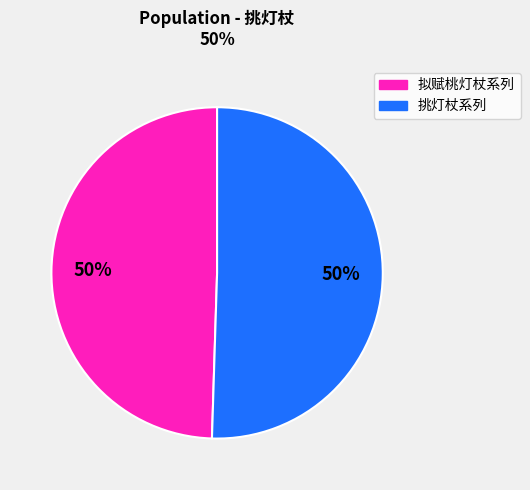

Count the number of slices in the pie.

2